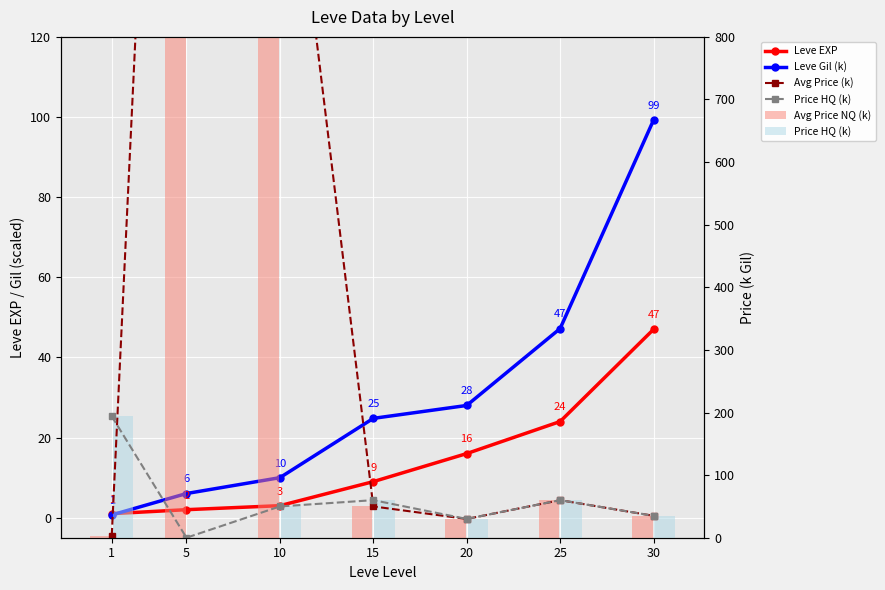

Which has a higher value, 5 or 20?

20